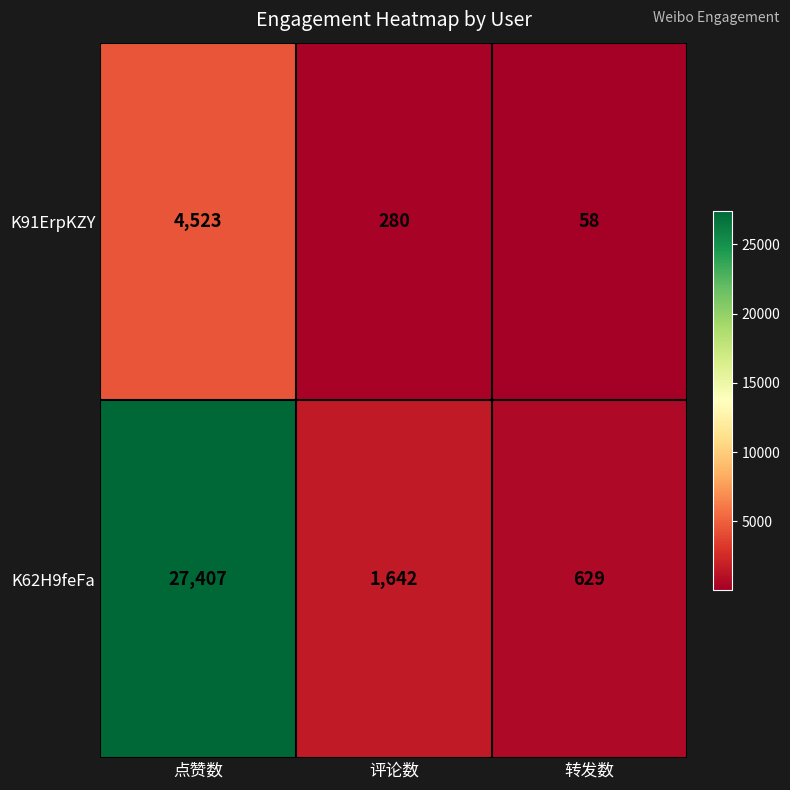

At which category is the sum across all series the highest?

点赞数